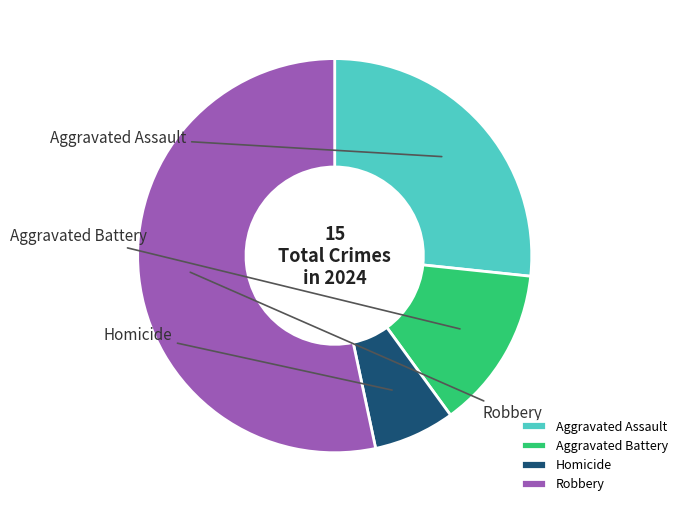

The Aggravated Assault slice represents 27% of the pie. True or false?

True